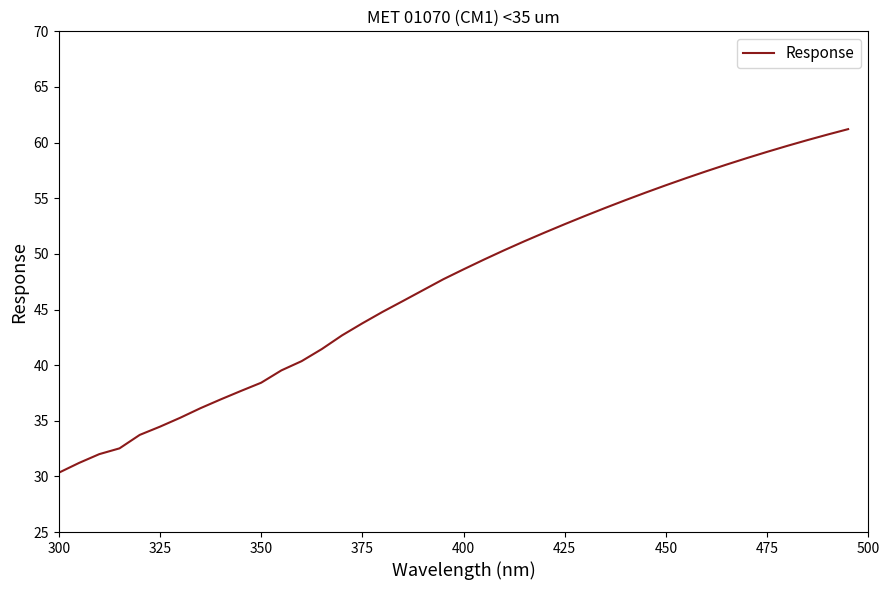

Count the number of categories in the chart.

40